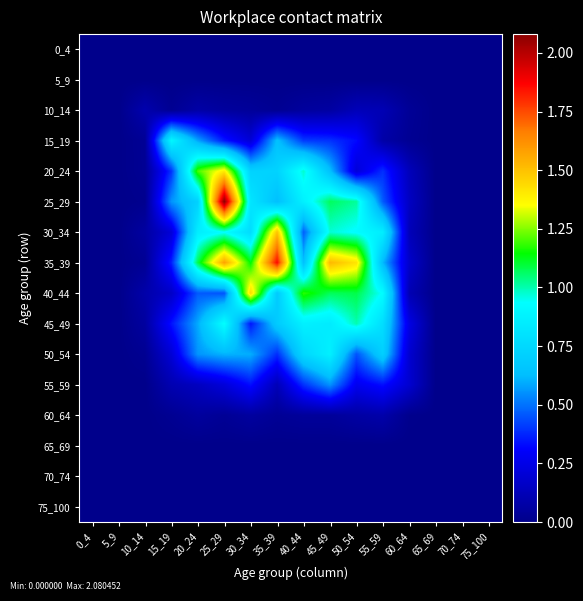

Reading left to right, what are all the values shown in this chart?

0_4: 0_4=0.0	5_9=0.0	10_14=0.0	15_19=0.0	20_24=0.0	25_29=0.0	30_34=0.0	35_39=0.0	40_44=0.0	45_49=0.0	50_54=0.0	55_59=0.0	60_64=0.0	65_69=0.0	70_74=0.0	75_100=0.0
5_9: 0_4=0.0	5_9=0.0	10_14=0.0	15_19=0.0	20_24=0.0	25_29=0.0	30_34=0.0	35_39=0.0	40_44=0.0	45_49=0.0	50_54=0.0	55_59=0.0	60_64=0.0	65_69=0.0	70_74=0.0	75_100=0.0
10_14: 0_4=0.0	5_9=0.0	10_14=0.1	15_19=0.0	20_24=0.1	25_29=0.1	30_34=0.0	35_39=0.0	40_44=0.1	45_49=0.1	50_54=0.1	55_59=0.1	60_64=0.0	65_69=0.0	70_74=0.0	75_100=0.0
15_19: 0_4=0.0	5_9=0.0	10_14=0.0	15_19=0.9	20_24=0.6	25_29=0.4	30_34=0.2	35_39=0.6	40_44=0.4	45_49=0.4	50_54=0.3	55_59=0.1	60_64=0.0	65_69=0.0	70_74=0.0	75_100=0.0
20_24: 0_4=0.0	5_9=0.0	10_14=0.0	15_19=0.4	20_24=1.2	25_29=1.4	30_34=0.7	35_39=0.7	40_44=1.0	45_49=0.6	50_54=0.2	55_59=0.4	60_64=0.1	65_69=0.0	70_74=0.0	75_100=0.0
25_29: 0_4=0.0	5_9=0.0	10_14=0.0	15_19=0.6	20_24=0.7	25_29=2.1	30_34=0.8	35_39=0.6	40_44=0.9	45_49=1.1	50_54=1.0	55_59=0.5	60_64=0.2	65_69=0.0	70_74=0.0	75_100=0.0
30_34: 0_4=0.0	5_9=0.0	10_14=0.1	15_19=0.2	20_24=0.9	25_29=0.9	30_34=0.8	35_39=1.5	40_44=0.5	45_49=1.0	50_54=0.9	55_59=0.9	60_64=0.1	65_69=0.0	70_74=0.0	75_100=0.0
35_39: 0_4=0.0	5_9=0.0	10_14=0.0	15_19=0.4	20_24=1.1	25_29=1.6	30_34=1.1	35_39=1.9	40_44=0.6	45_49=1.5	50_54=1.4	55_59=0.6	60_64=0.2	65_69=0.0	70_74=0.0	75_100=0.0
40_44: 0_4=0.0	5_9=0.0	10_14=0.1	15_19=0.2	20_24=0.5	25_29=0.5	30_34=1.4	35_39=0.7	40_44=1.2	45_49=1.1	50_54=1.1	55_59=0.9	60_64=0.1	65_69=0.0	70_74=0.0	75_100=0.0
45_49: 0_4=0.0	5_9=0.0	10_14=0.1	15_19=0.3	20_24=0.6	25_29=0.9	30_34=0.3	35_39=0.7	40_44=0.9	45_49=0.8	50_54=1.0	55_59=0.8	60_64=0.2	65_69=0.0	70_74=0.0	75_100=0.0
50_54: 0_4=0.0	5_9=0.0	10_14=0.0	15_19=0.2	20_24=0.6	25_29=0.6	30_34=0.6	35_39=0.4	40_44=0.7	45_49=0.9	50_54=0.4	55_59=0.7	60_64=0.2	65_69=0.0	70_74=0.0	75_100=0.0
55_59: 0_4=0.0	5_9=0.0	10_14=0.0	15_19=0.1	20_24=0.1	25_29=0.2	30_34=0.3	35_39=0.1	40_44=0.4	45_49=0.6	50_54=0.3	55_59=0.3	60_64=0.2	65_69=0.0	70_74=0.0	75_100=0.0
60_64: 0_4=0.0	5_9=0.0	10_14=0.0	15_19=0.0	20_24=0.1	25_29=0.0	30_34=0.1	35_39=0.0	40_44=0.0	45_49=0.0	50_54=0.1	55_59=0.1	60_64=0.0	65_69=0.0	70_74=0.0	75_100=0.0
65_69: 0_4=0.0	5_9=0.0	10_14=0.0	15_19=0.0	20_24=0.0	25_29=0.0	30_34=0.0	35_39=0.0	40_44=0.0	45_49=0.0	50_54=0.0	55_59=0.0	60_64=0.0	65_69=0.0	70_74=0.0	75_100=0.0
70_74: 0_4=0.0	5_9=0.0	10_14=0.0	15_19=0.0	20_24=0.0	25_29=0.0	30_34=0.0	35_39=0.0	40_44=0.0	45_49=0.0	50_54=0.0	55_59=0.0	60_64=0.0	65_69=0.0	70_74=0.0	75_100=0.0
75_100: 0_4=0.0	5_9=0.0	10_14=0.0	15_19=0.0	20_24=0.0	25_29=0.0	30_34=0.0	35_39=0.0	40_44=0.0	45_49=0.0	50_54=0.0	55_59=0.0	60_64=0.0	65_69=0.0	70_74=0.0	75_100=0.0